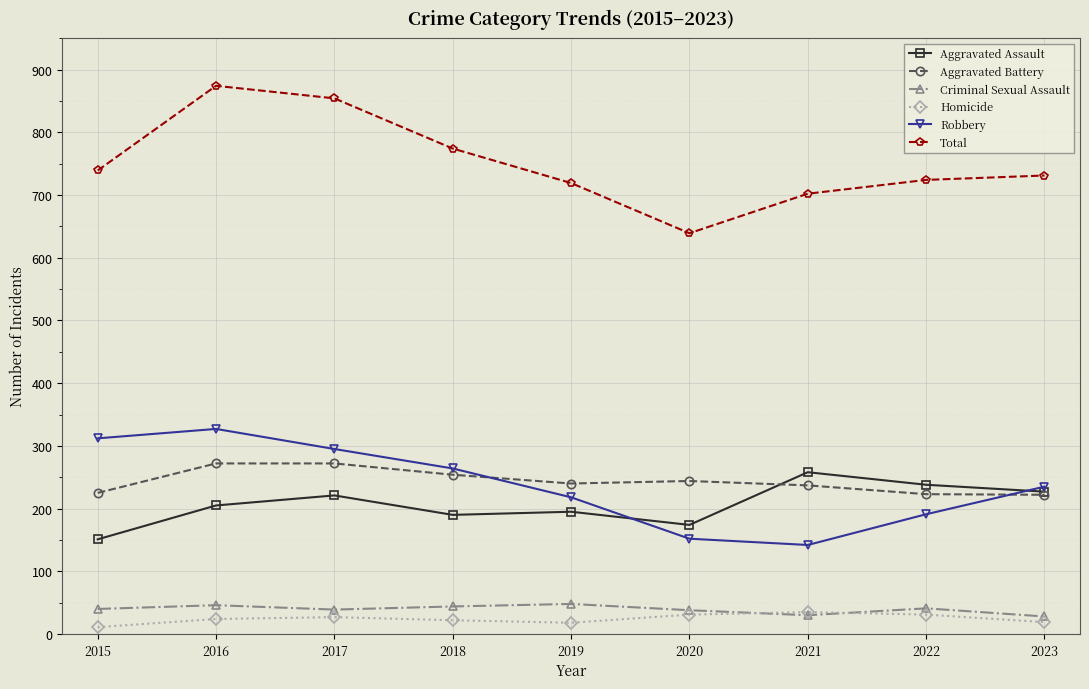

Is it true that Total equals 874 at 2016?

True